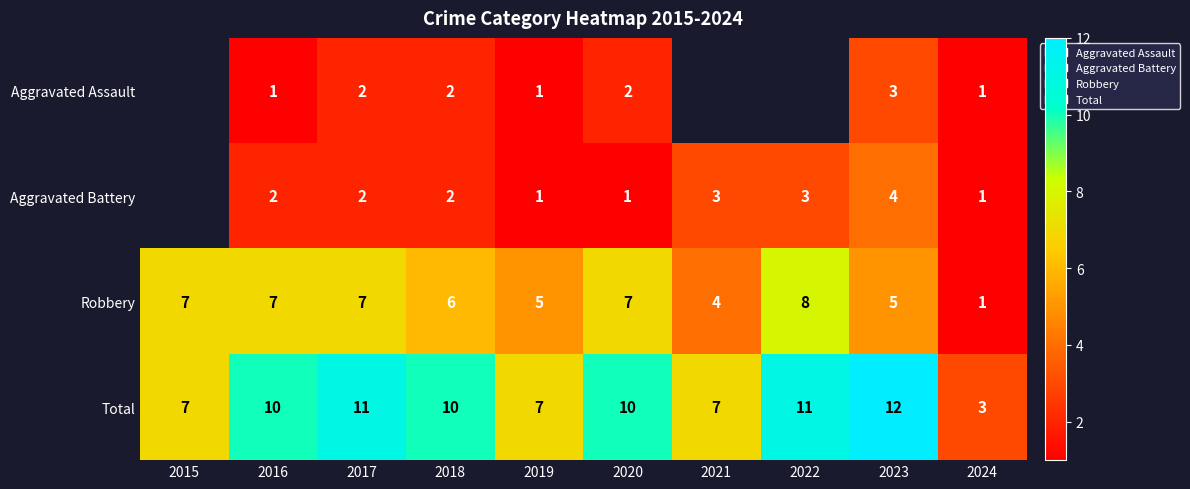

Count the Robbery values in the range 5 to 7.

7